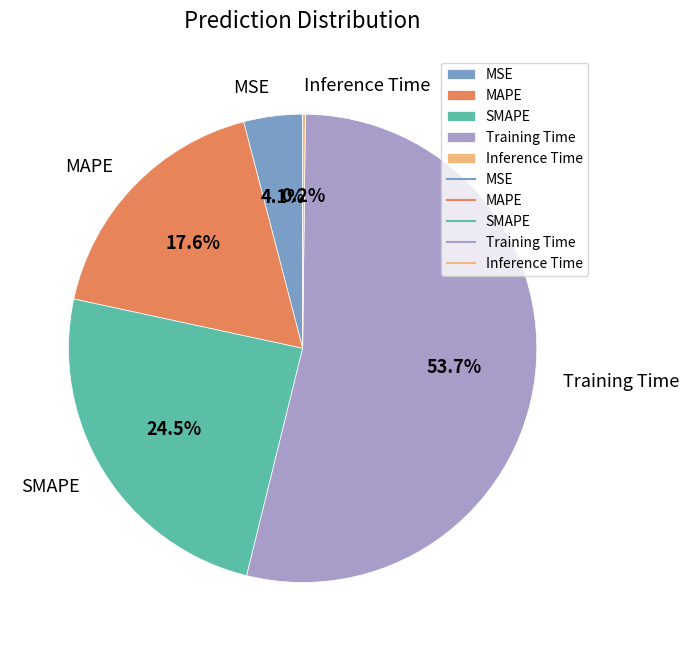

What percentage is NOT represented by MSE?

95.9%